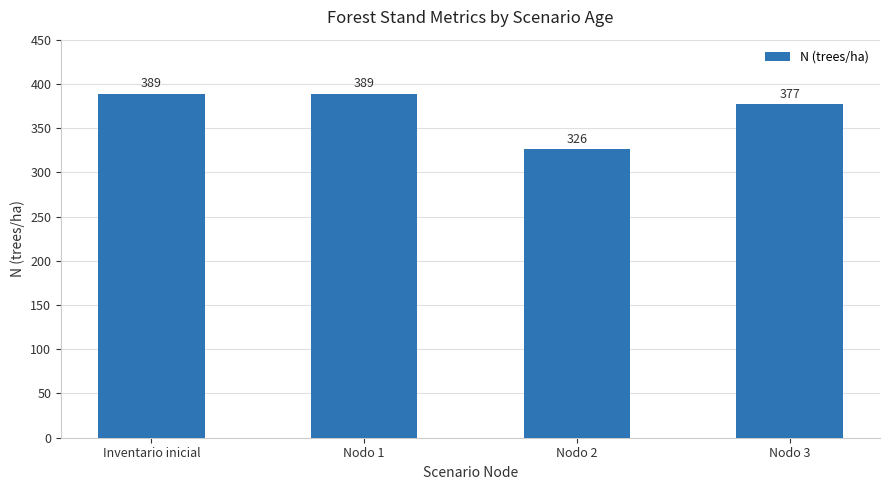

What is the label of the 4th bar from the right?

Inventario inicial